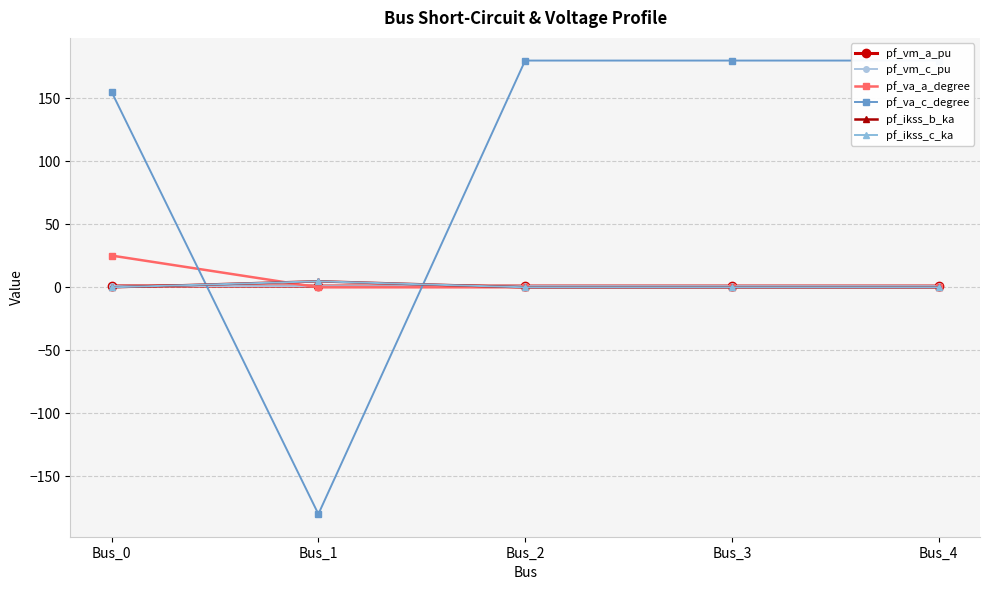

Reading right to left, what are all the values shown in this chart?

pf_vm_a_pu: 1.0	1.0	1.0	1.0	1.0
pf_vm_c_pu: 1.0	1.0	1.0	1.0	1.1
pf_va_a_degree: 0.0	0.0	0.0	-0.0	25.2
pf_va_c_degree: 180.0	180.0	180.0	-180.0	155.1
pf_ikss_b_ka: 0.0	0.0	0.0	4.8	0.0
pf_ikss_c_ka: 0.0	0.0	0.0	4.8	0.0